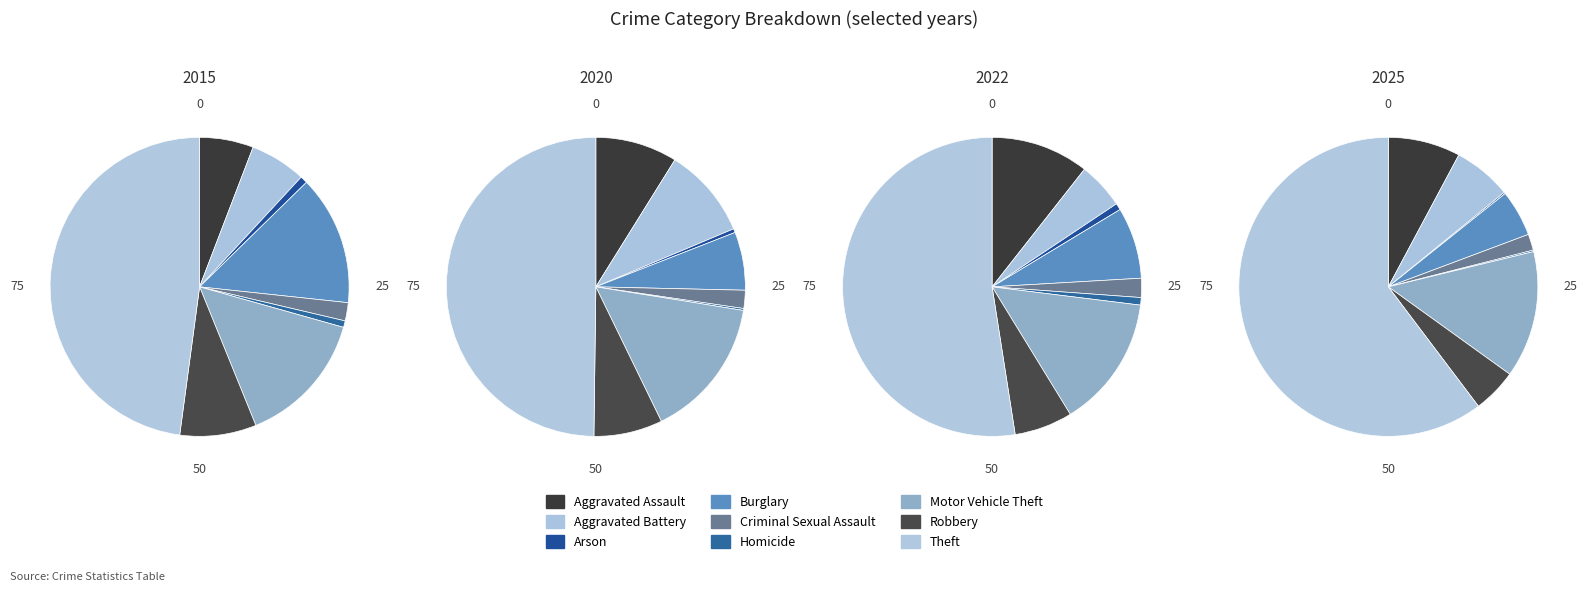

To the nearest percent, what percentage of the pie is Burglary?

5%